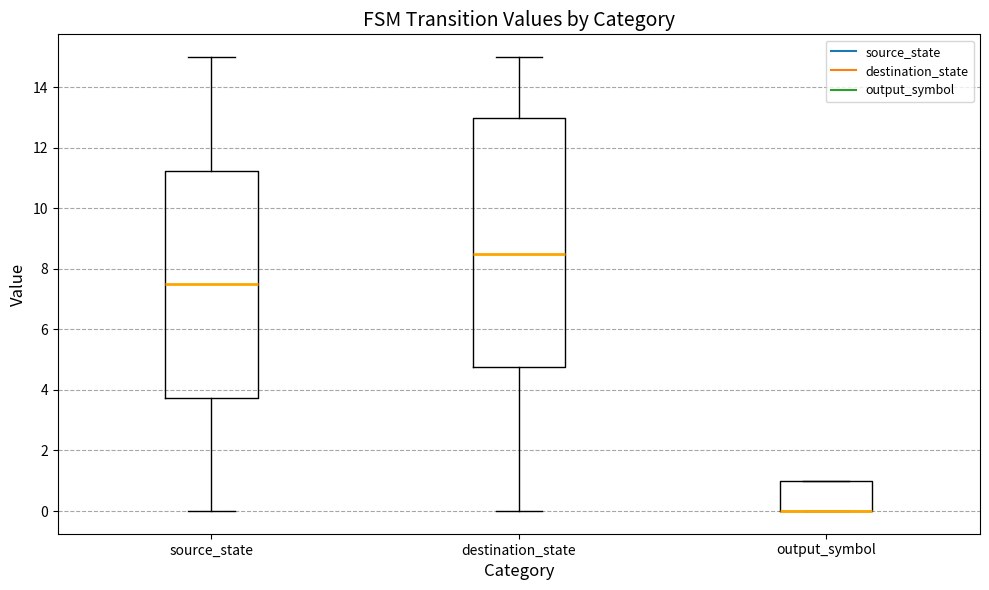

Reading left to right, read every box against the y-axis: the position of its median line, the range the box covers, and the ends of its whiskers. The values are not printed on the chart, so give them approximately, as read against the axis.

source_state: median 7.6, box 3.8 to 11.2, whiskers 0.0 to 15.0
destination_state: median 8.6, box 4.8 to 13.0, whiskers 0.0 to 15.0
output_symbol: median 0.0 (drawn on the box's lower edge), box 0.0 to 1.0, whiskers 0.0 to 1.0